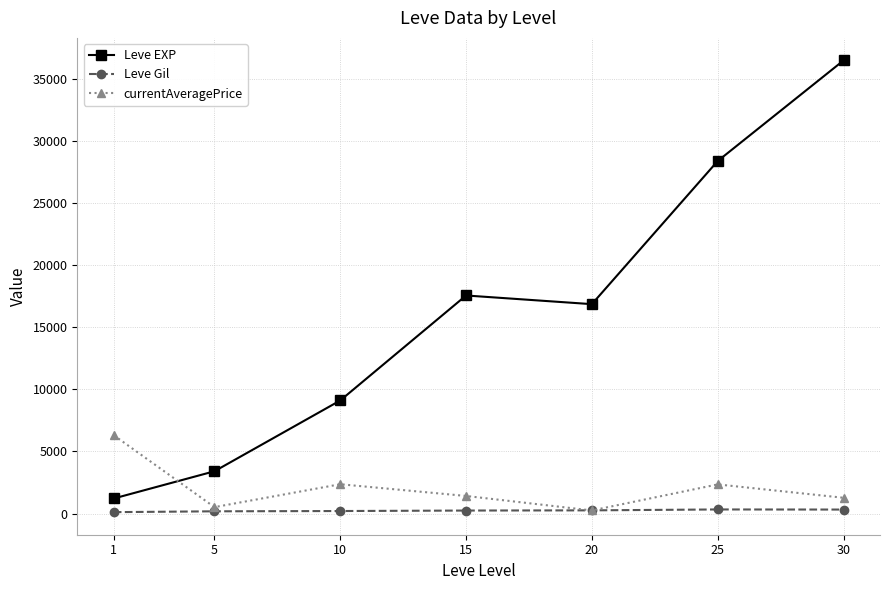

At 1, list the series in order from smallest to largest.

Leve Gil, Leve EXP, currentAveragePrice